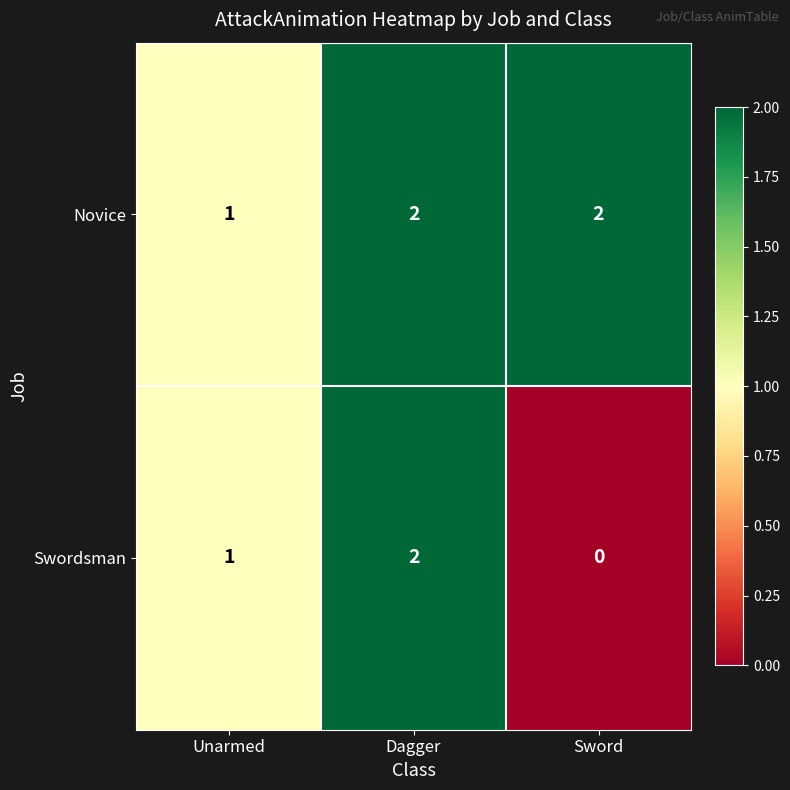

Count the Novice values in the range 1 to 2.

3